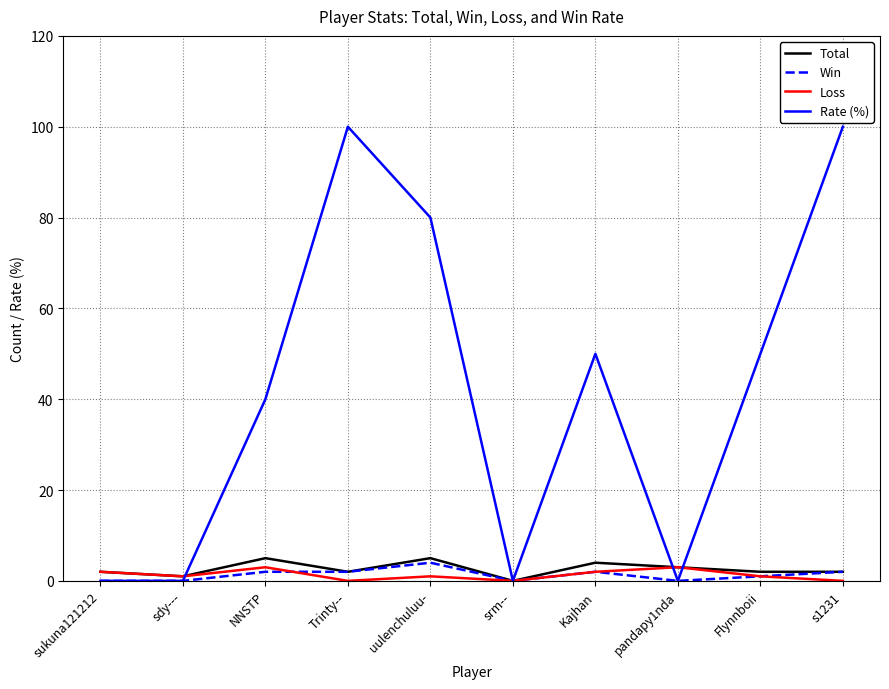

What is the maximum value for Rate (%)?

100